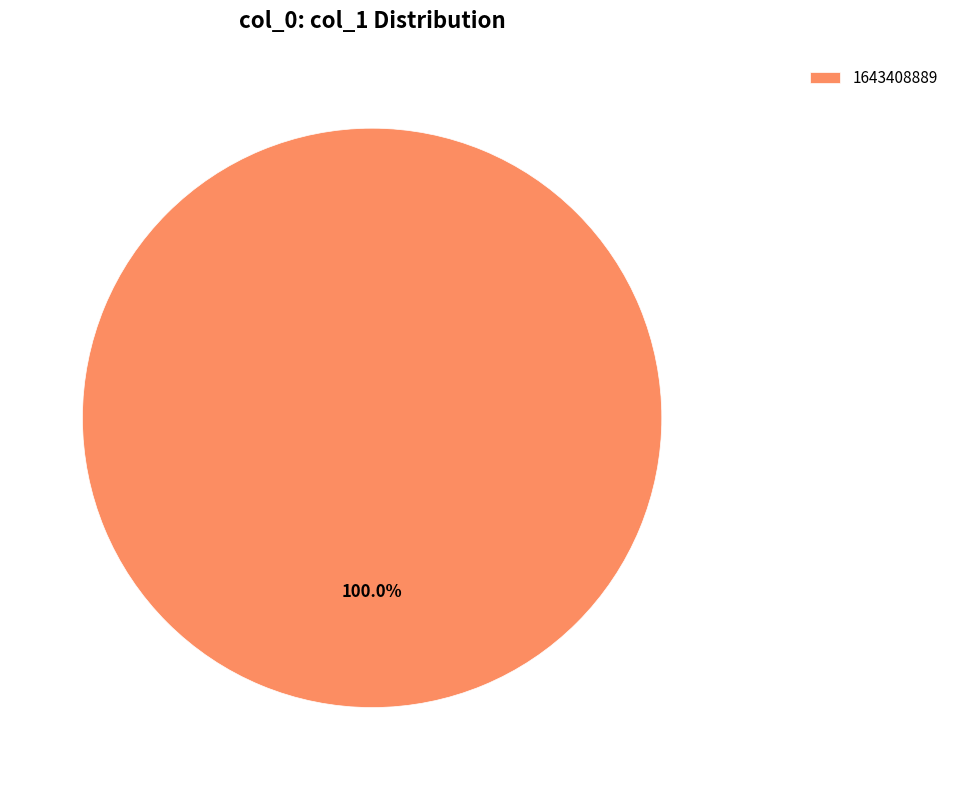

Is there any slice that represents more than half of the pie?

Yes